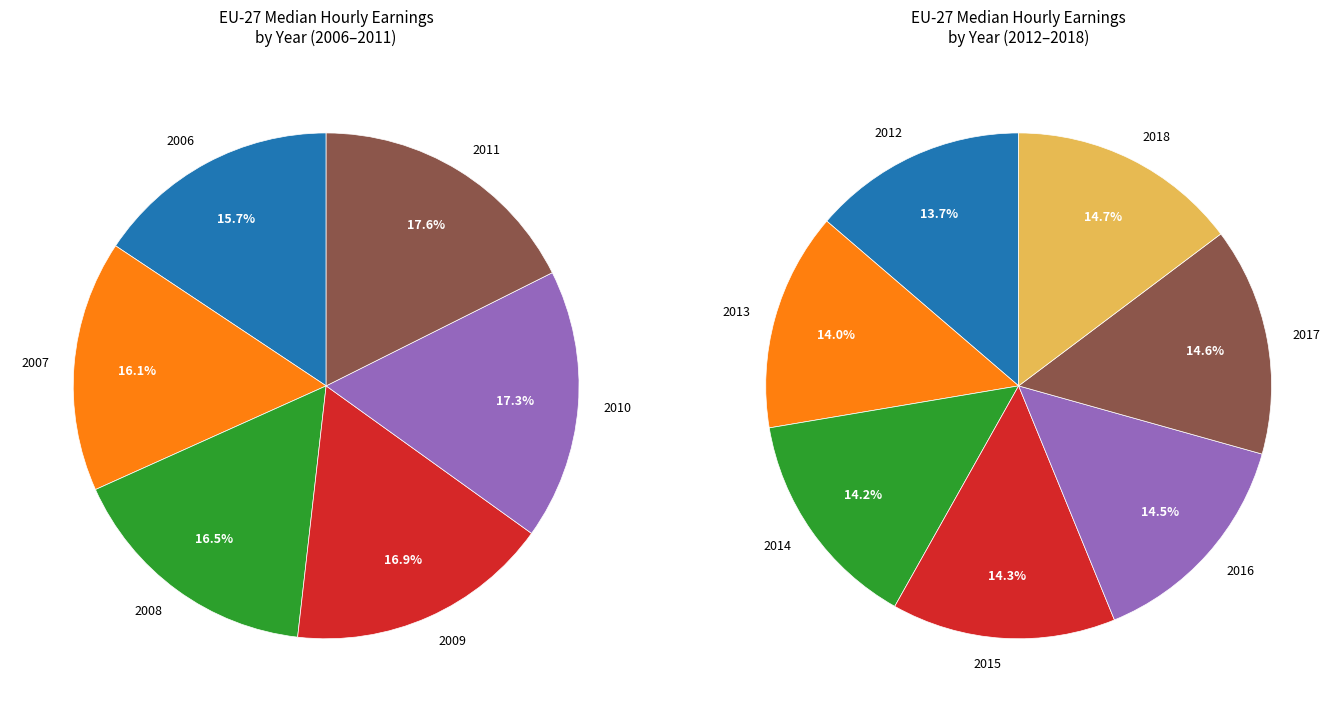

What is the change in value from 2008 to 2018?

+1.9